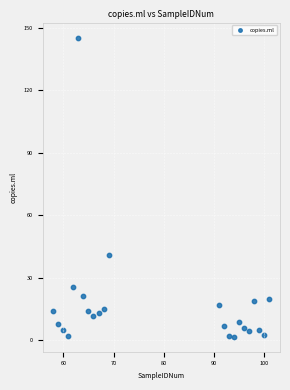

What Y value in the scatter plot is closest to 73?

40.8